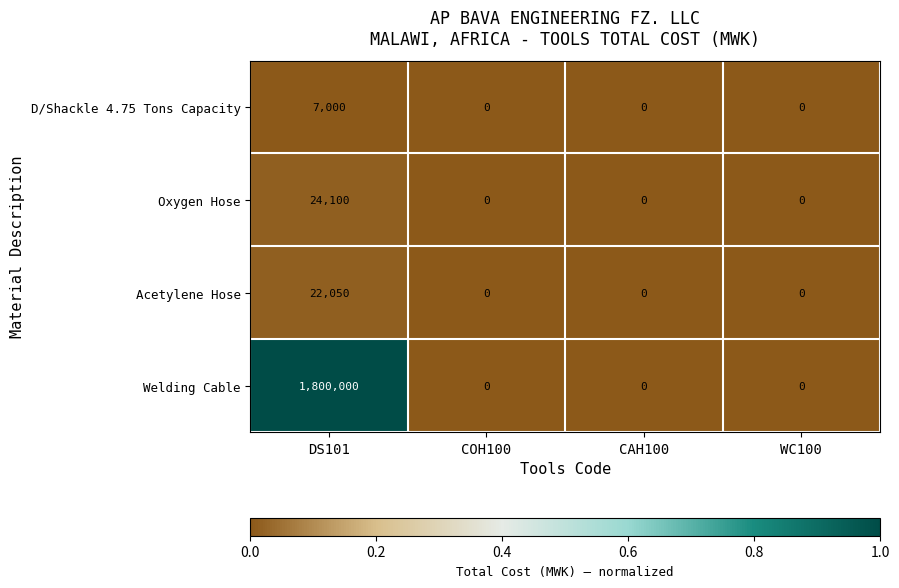

Which series has the widest spread of values?

Welding Cable